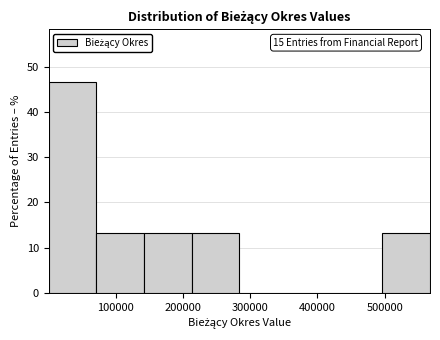

Which range on the x-axis has the tallest bar?

0 to 70000